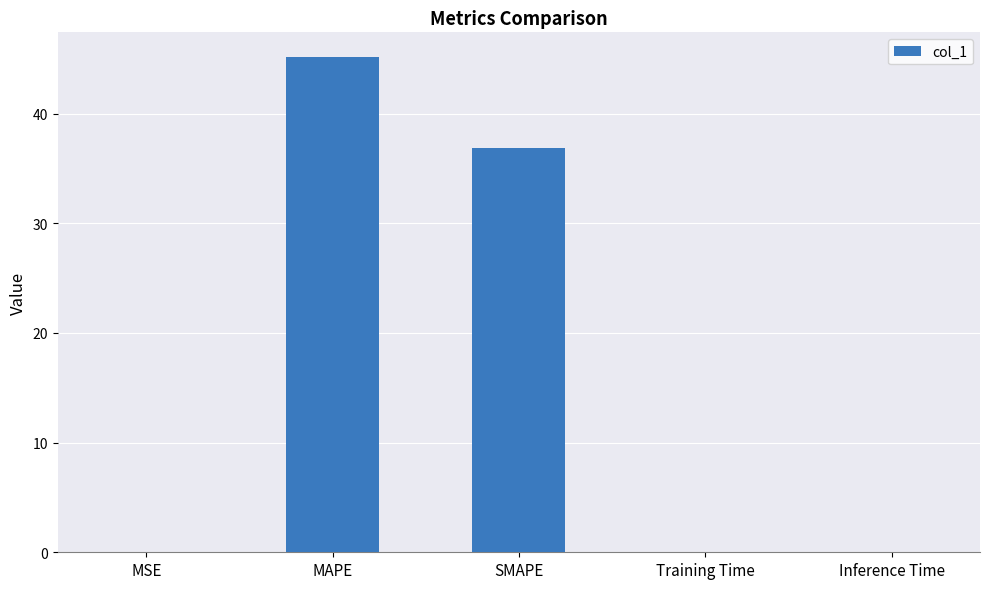

The value at Training Time is 0.0. True or false?

True